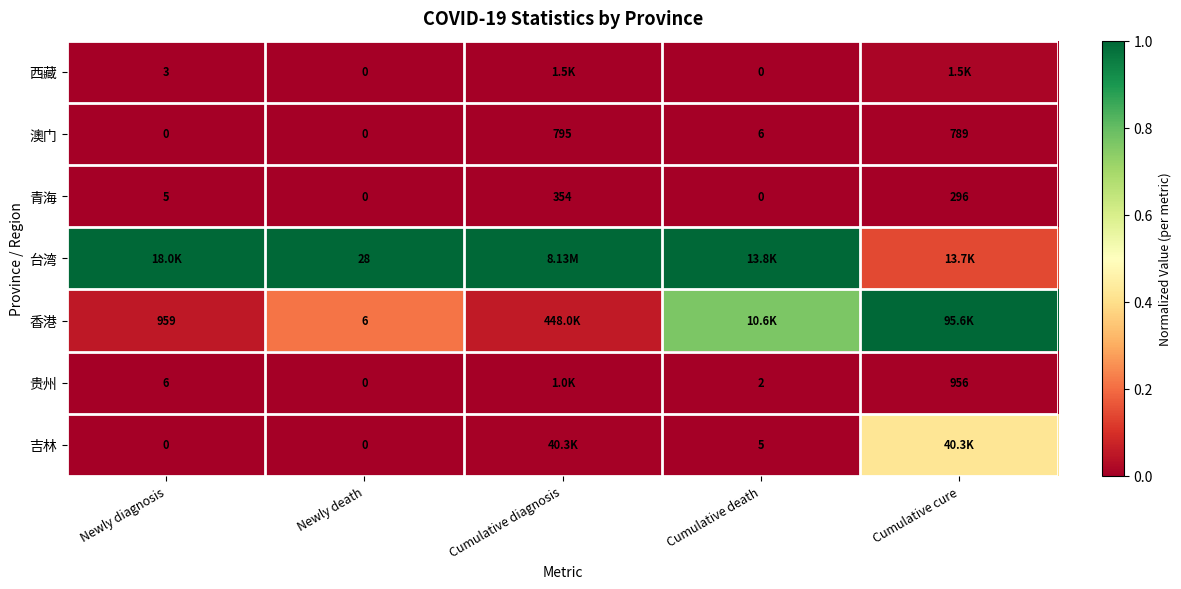

True or false: 澳门 has a value of 0.0 at Cumulative cure.

False